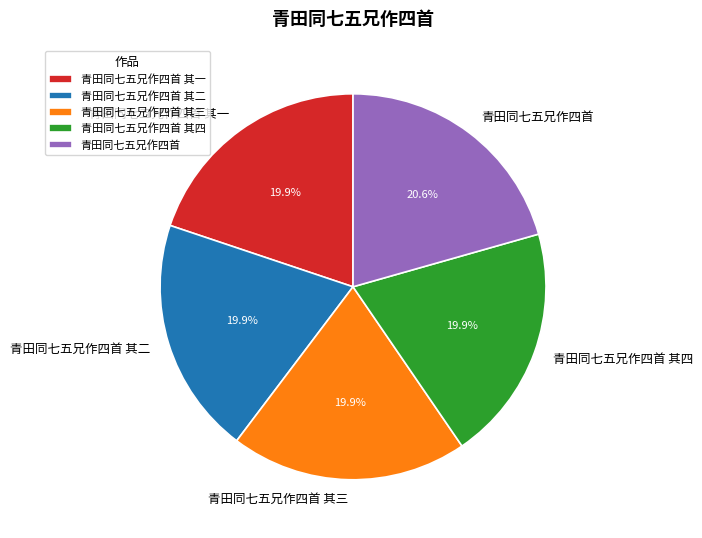

Does 青田同七五兄作四首 account for over 50% of the chart?

No